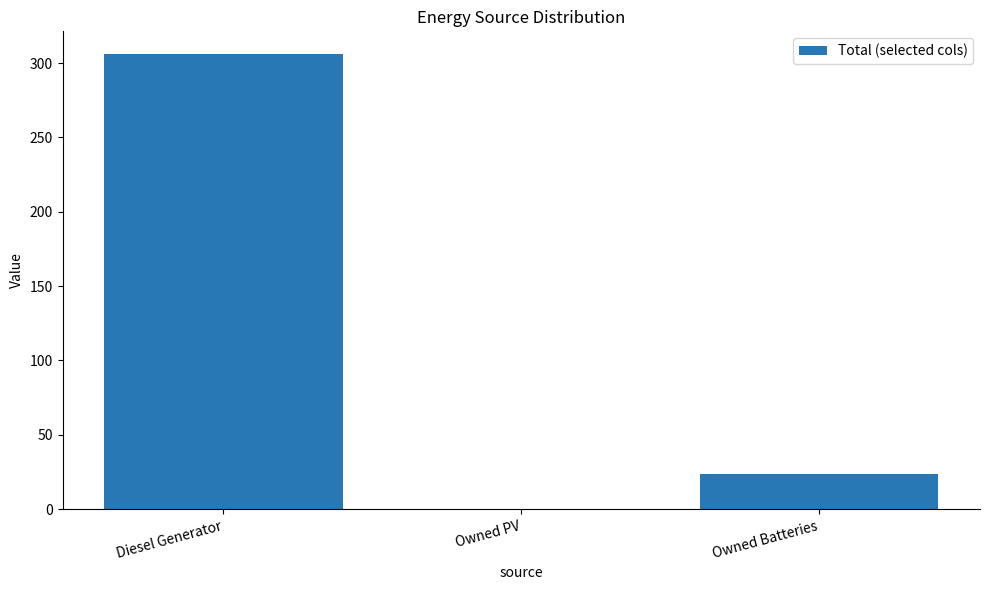

What is the approximate value at Owned Batteries?

24.0